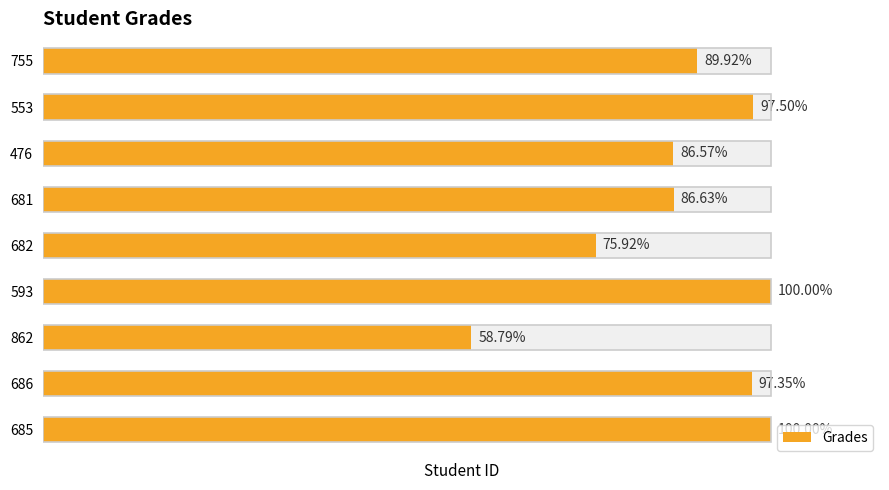

What value does the data have at 862?

58.8